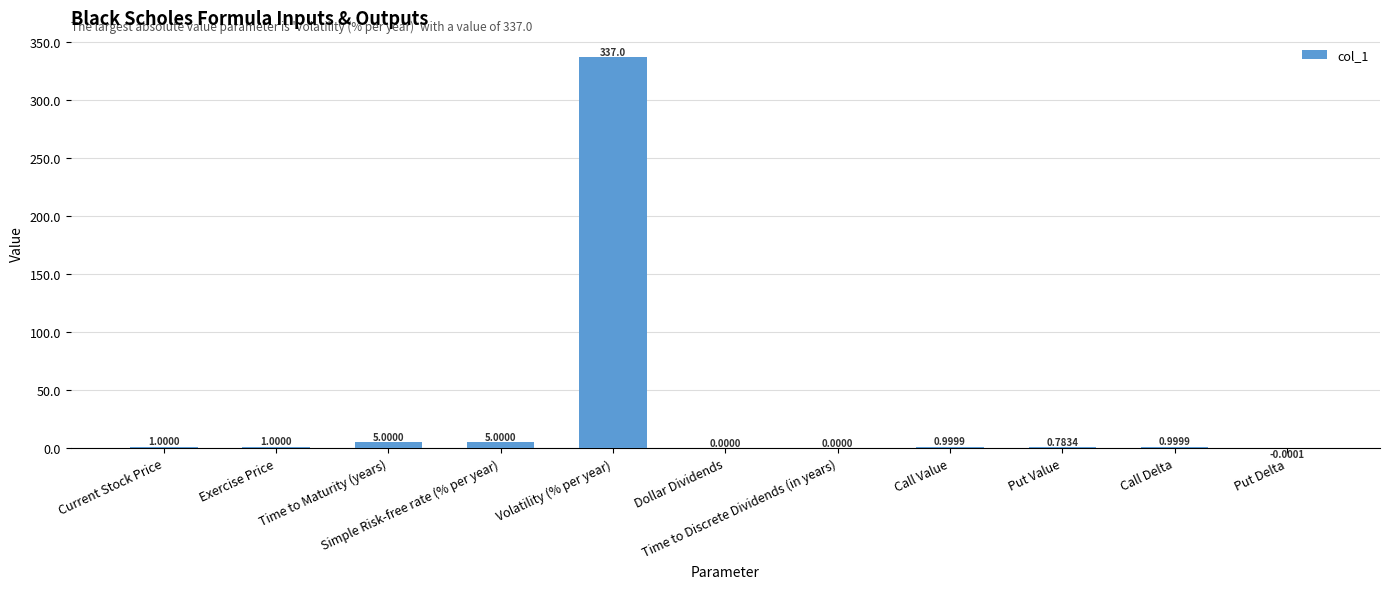

Count the number of data series in this chart.

1